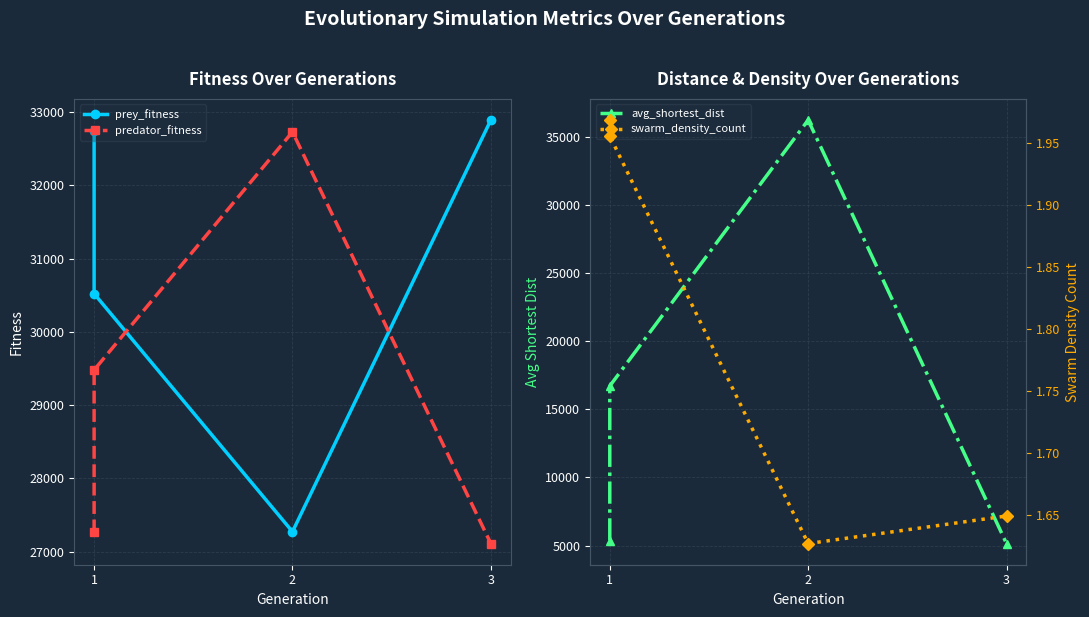

How many lines are shown in the chart?

4